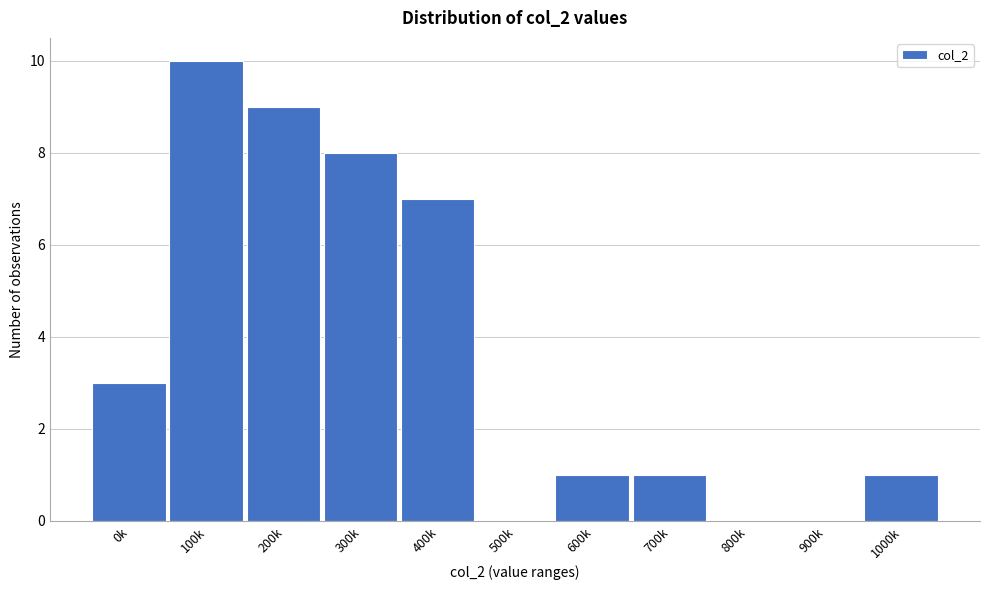

Reading left to right, what are all the values shown in this chart?

0k=3	100k=10	200k=9	300k=8	400k=7	500k=0	600k=1	700k=1	800k=0	900k=0	1000k=1